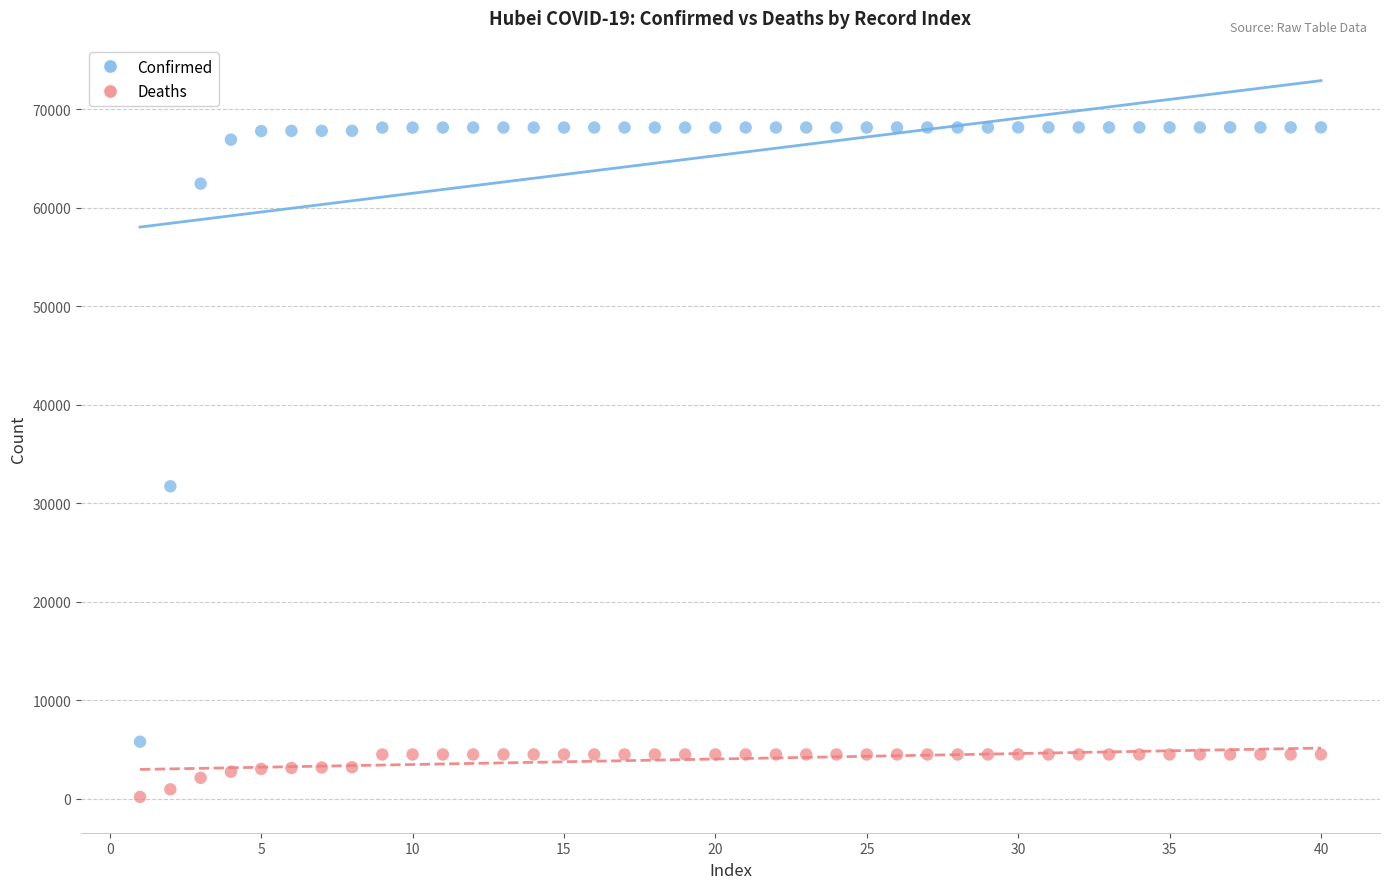

Which series reaches the minimum Y coordinate?

Deaths